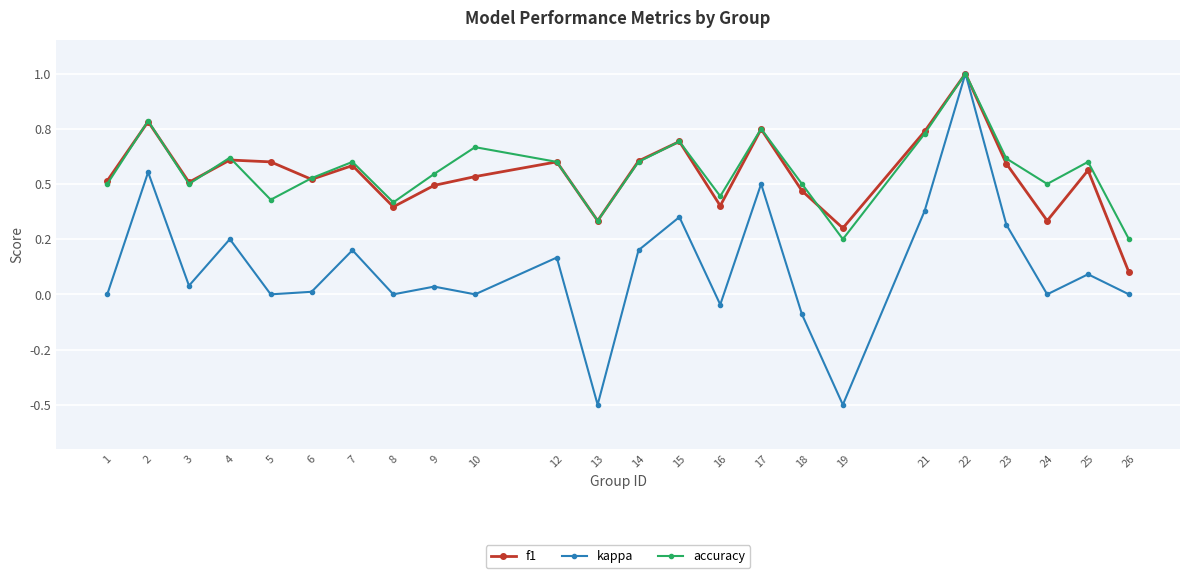

Is this an area chart (filled region under the line)?

No